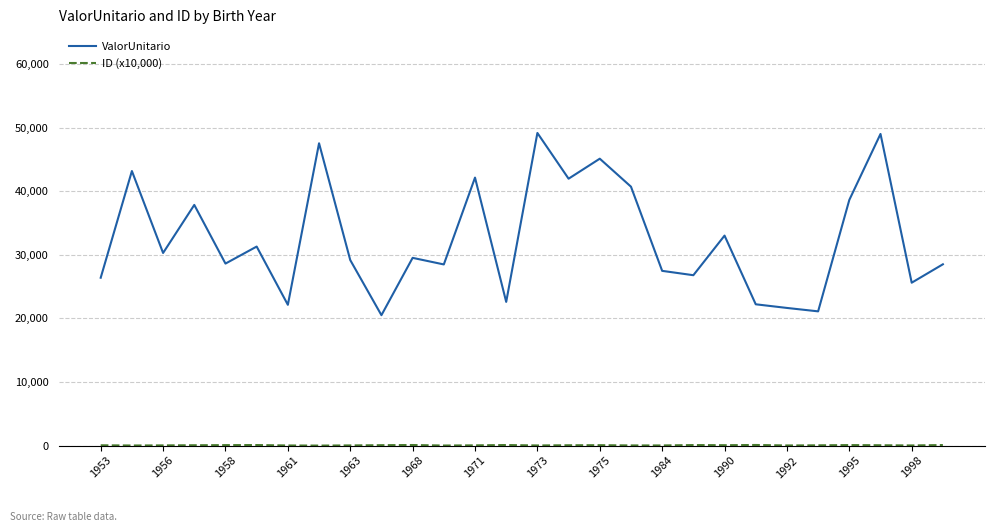

Which series has the largest total across all categories?

ValorUnitario